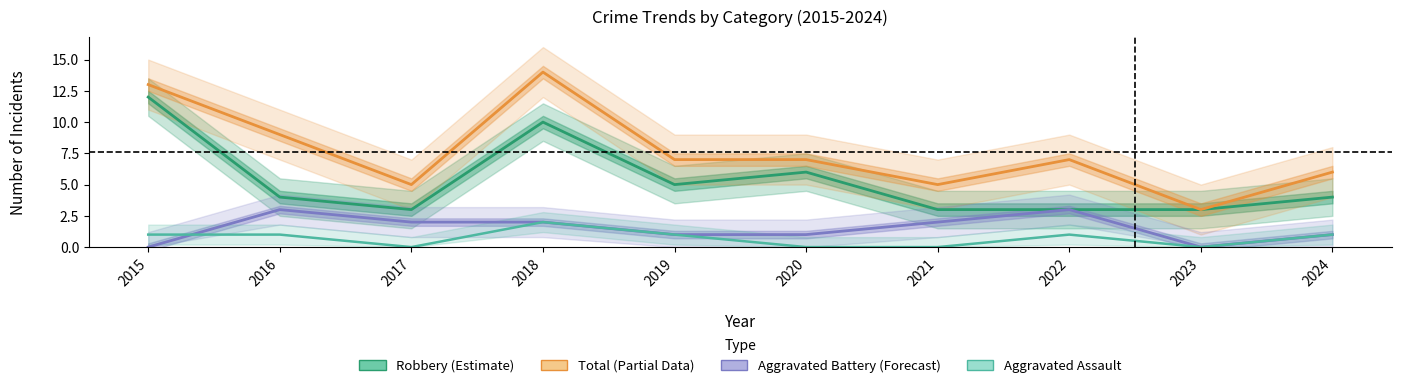

At how many categories does at least one series exceed 6?

6